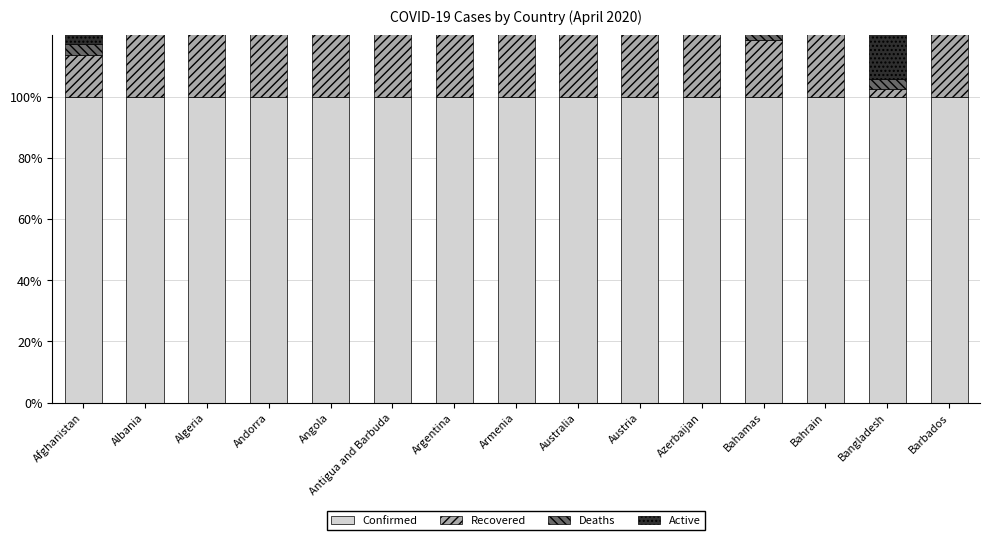

What is the maximum value shown in the chart?

100.0